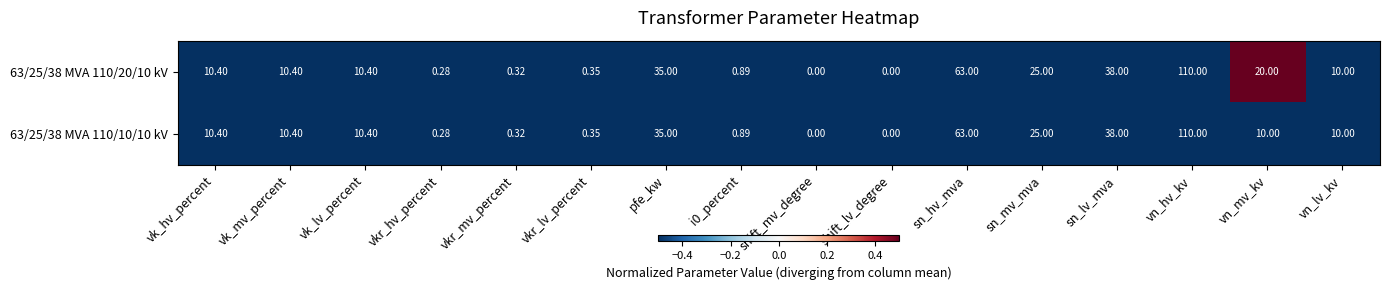

Which series has the largest total across all categories?

63/25/38 MVA 110/20/10 kV